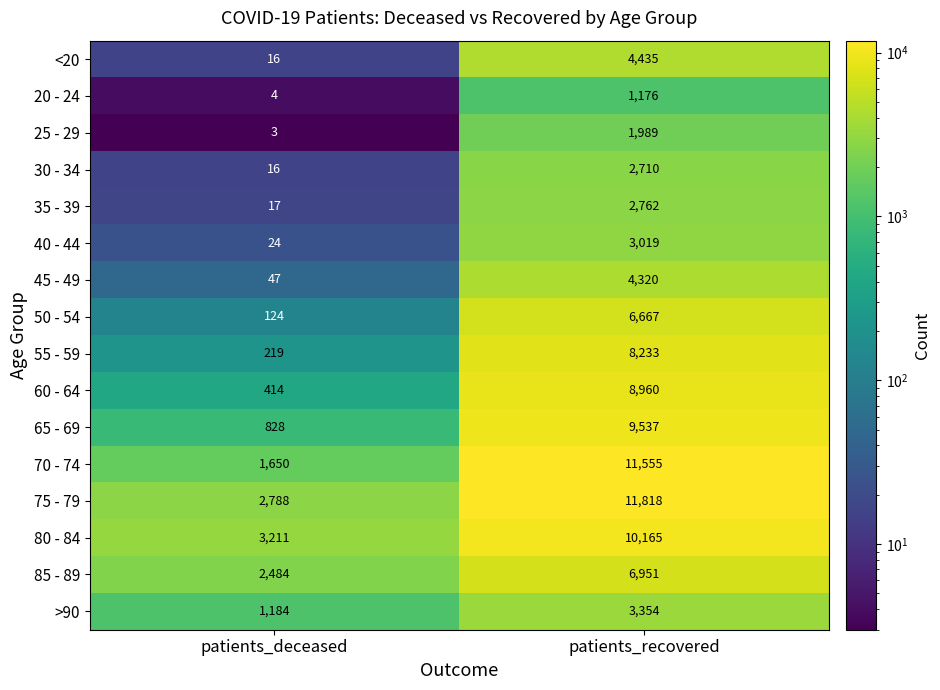

What is the difference between the highest and lowest values at patients_recovered?

10642